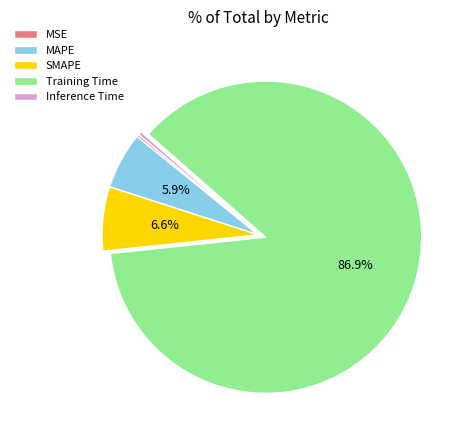

The SMAPE slice represents 1% of the pie. True or false?

False